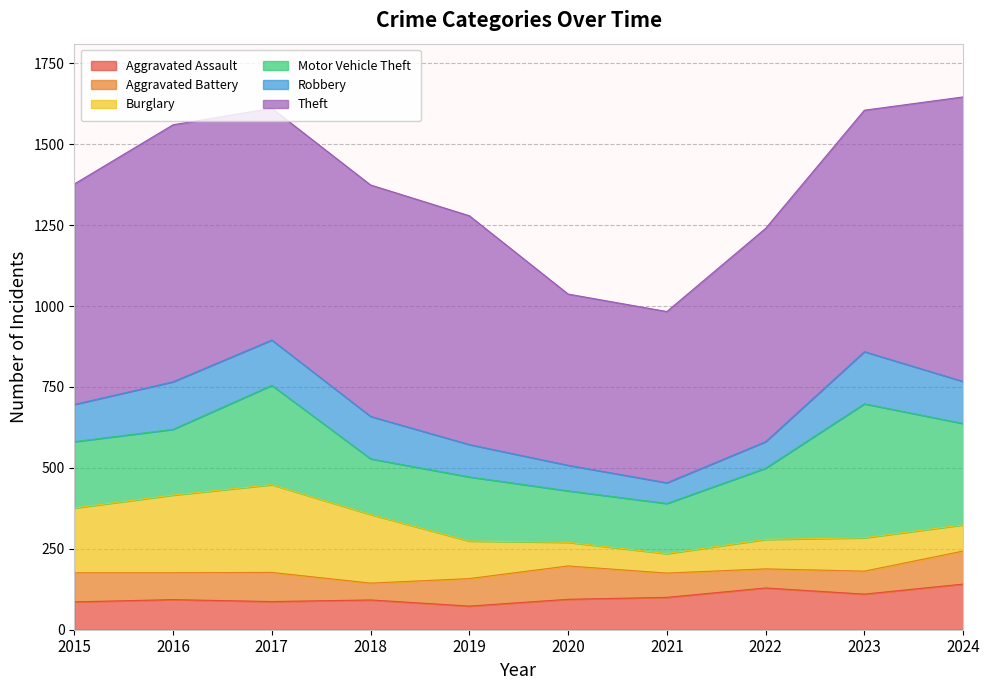

The value of Theft at 2019 is 388. True or false?

False